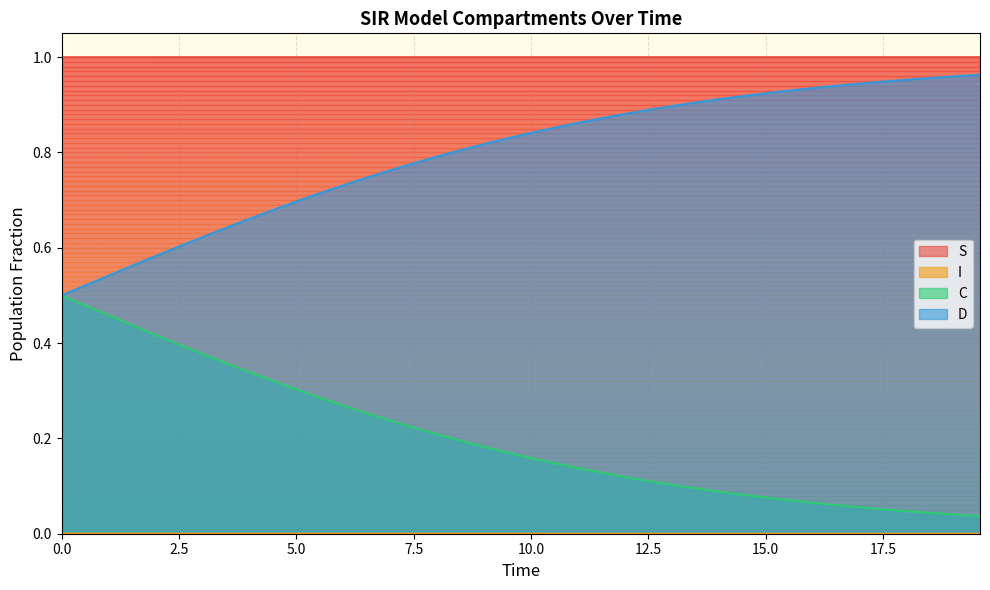

Which series has the largest total across all categories?

S